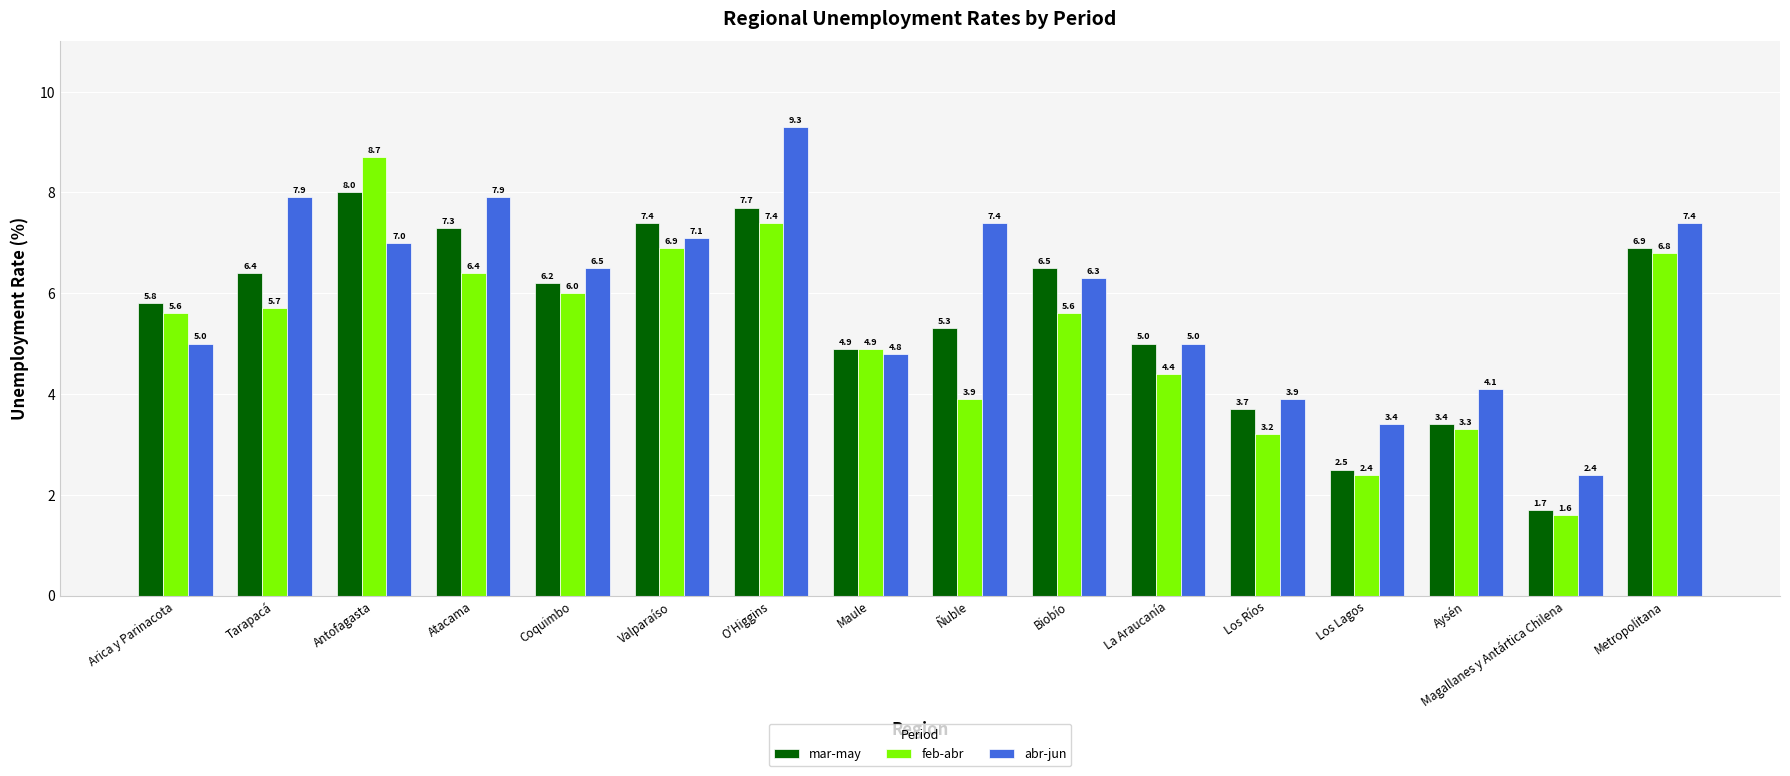

What is the spread (max minus min) of values at Biobío?

0.9